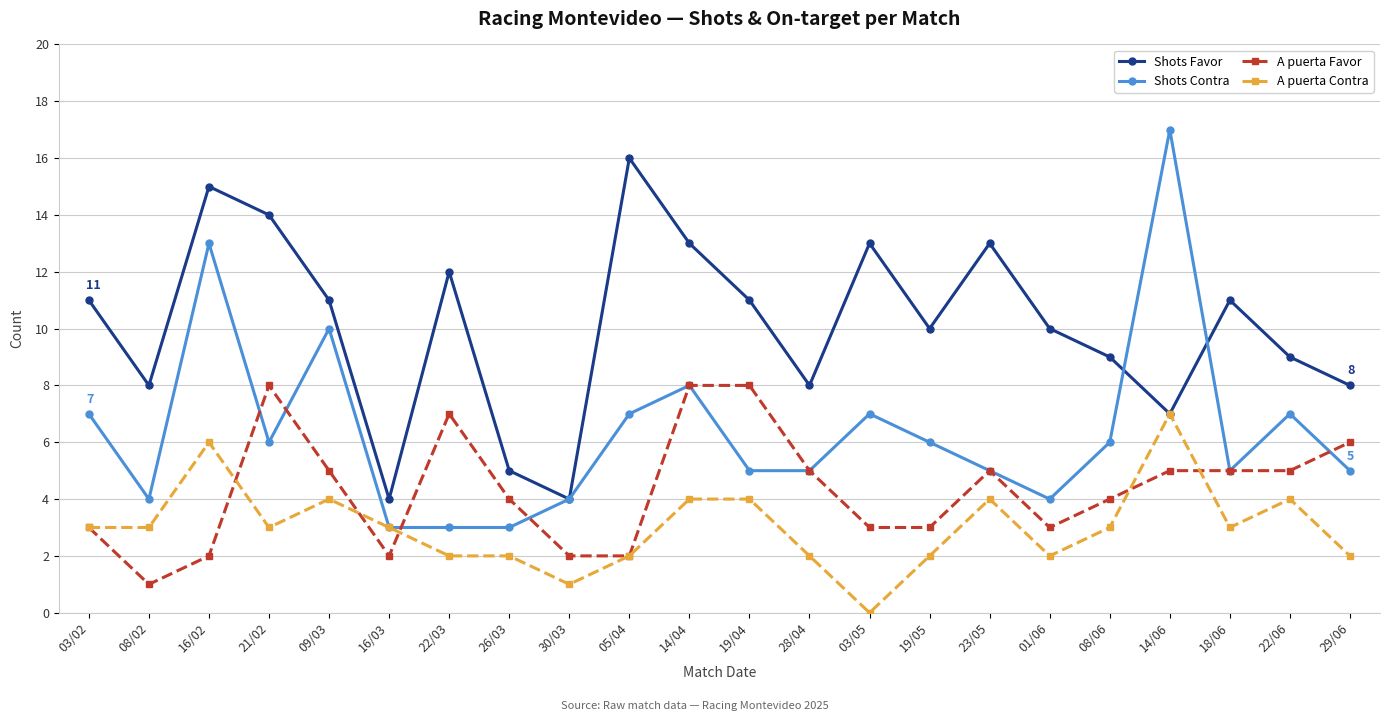

Read the A puerta Contra value at 28/04.

2